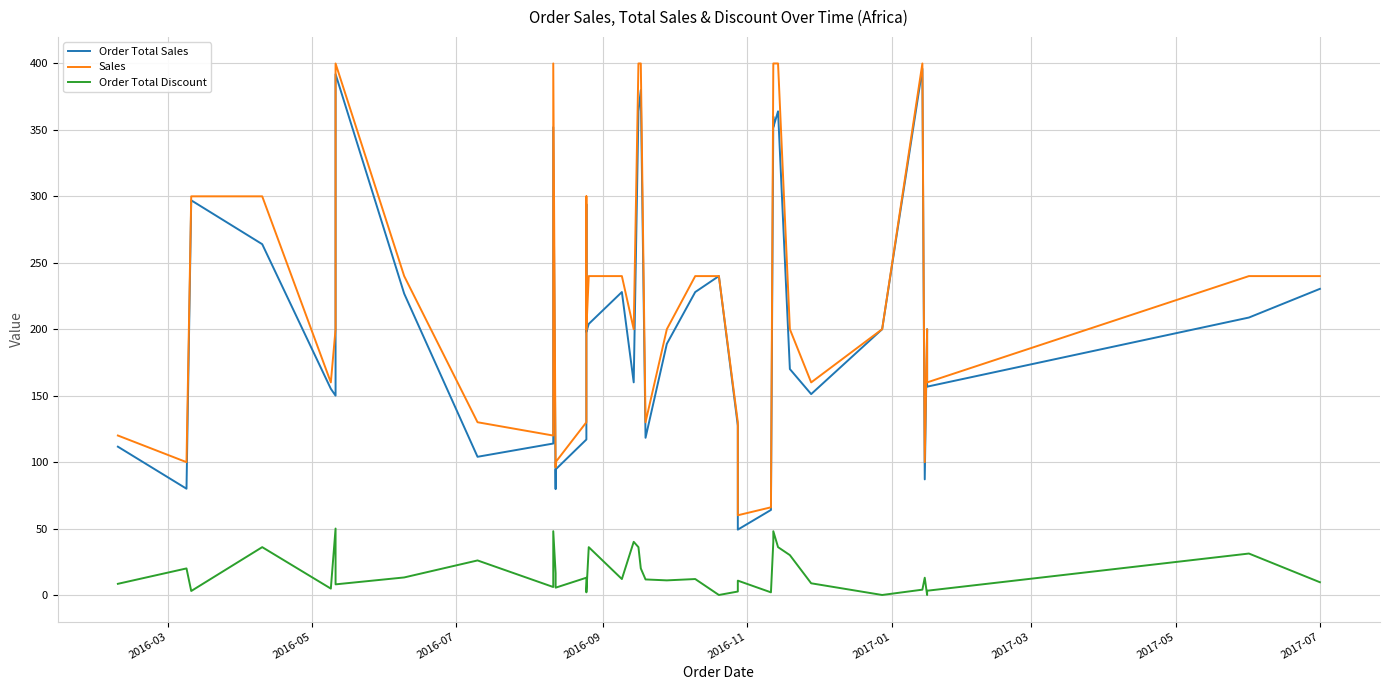

Which series ends up on top after the final intersection of Order Total Sales and Sales?

Sales